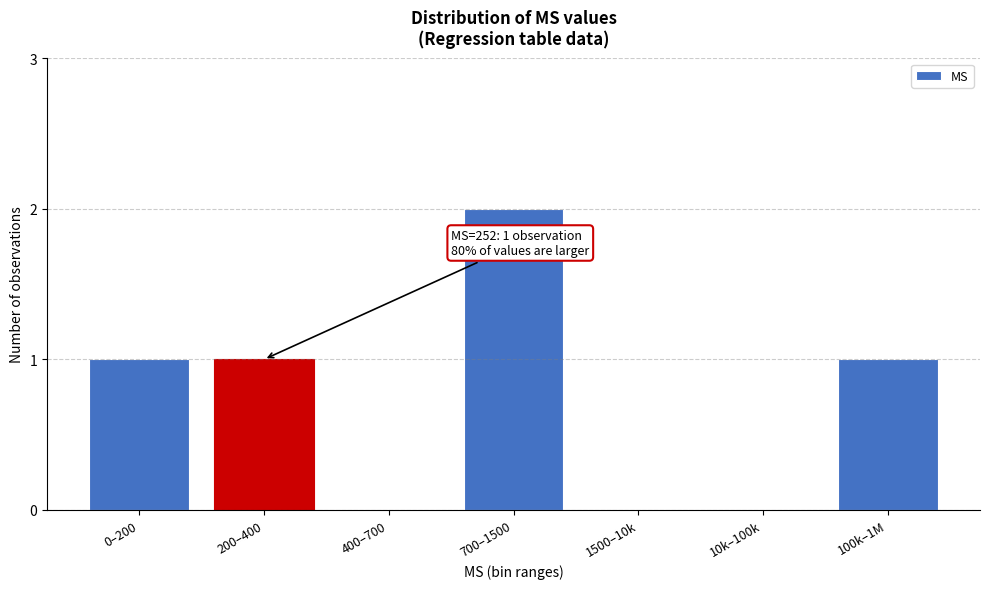

Reading right to left, extract all data points from this chart.

100k–1M=1	10k–100k=0	1500–10k=0	700–1500=2	400–700=0	200–400=1	0–200=1